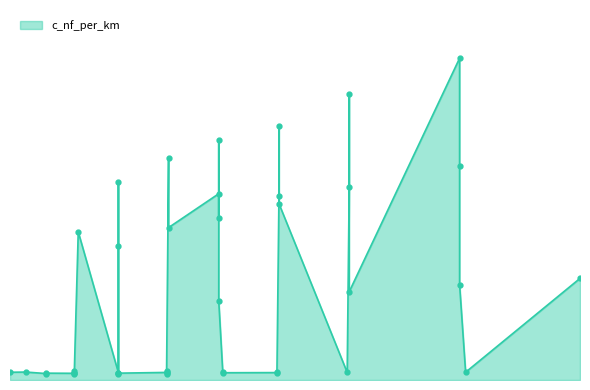

Which label corresponds to the smallest value in the chart?

18